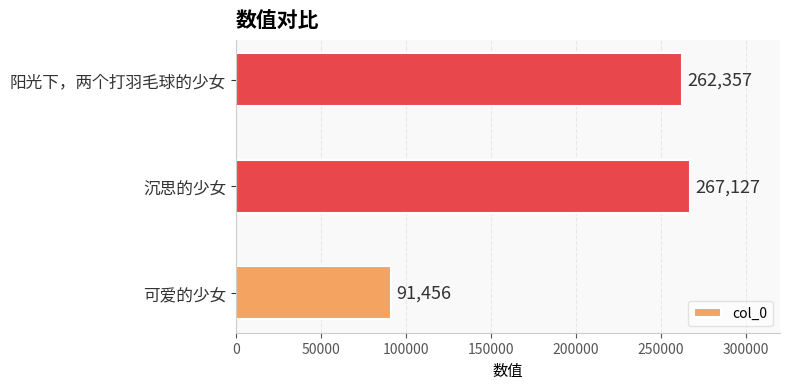

Read the value at 阳光下，两个打羽毛球的少女, to the nearest 50.

262350